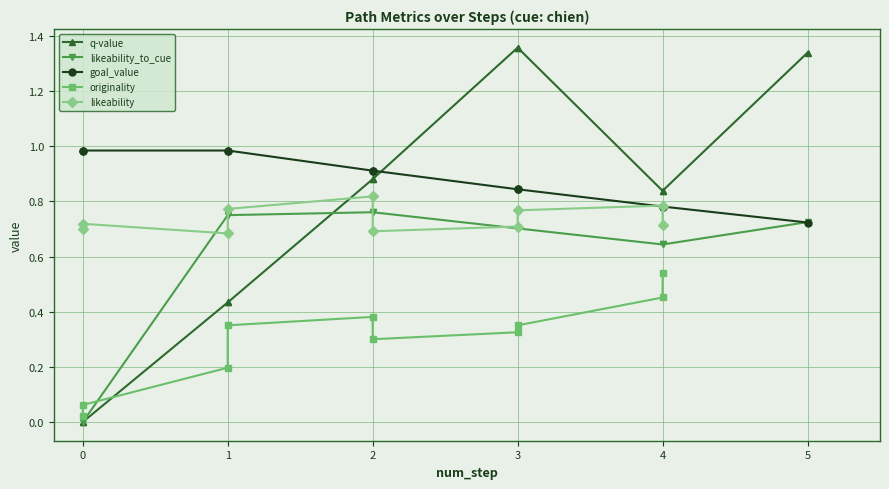

What is the value of the 6th point from the left?

0.9